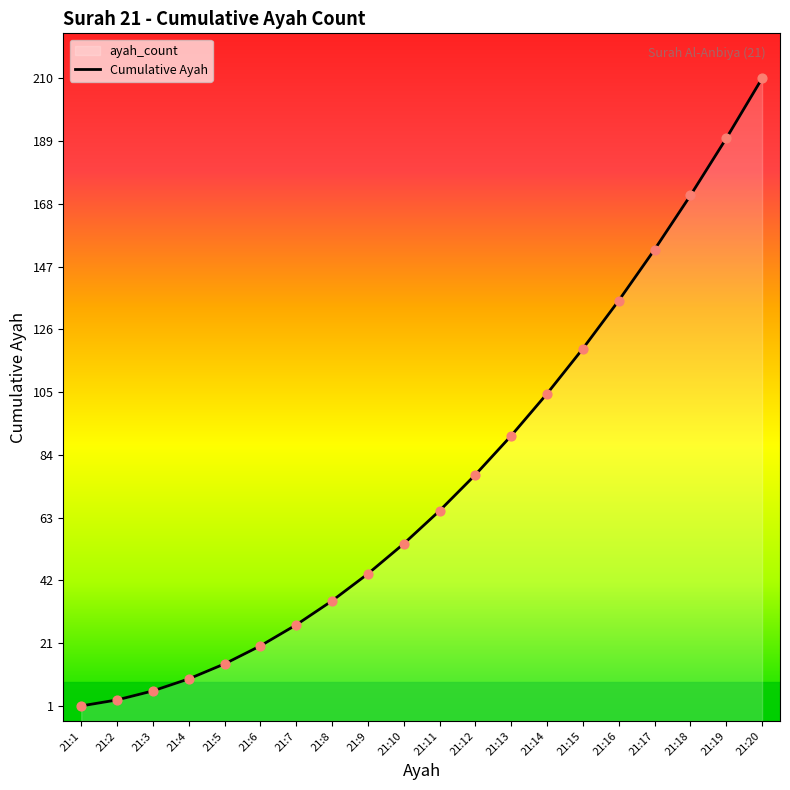

Which has a higher value, 21:18 or 21:5?

21:18